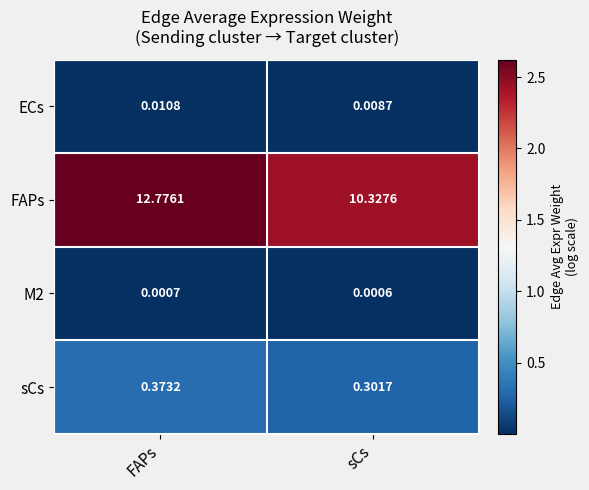

Between FAPs and sCs, which series saw the biggest shift?

FAPs